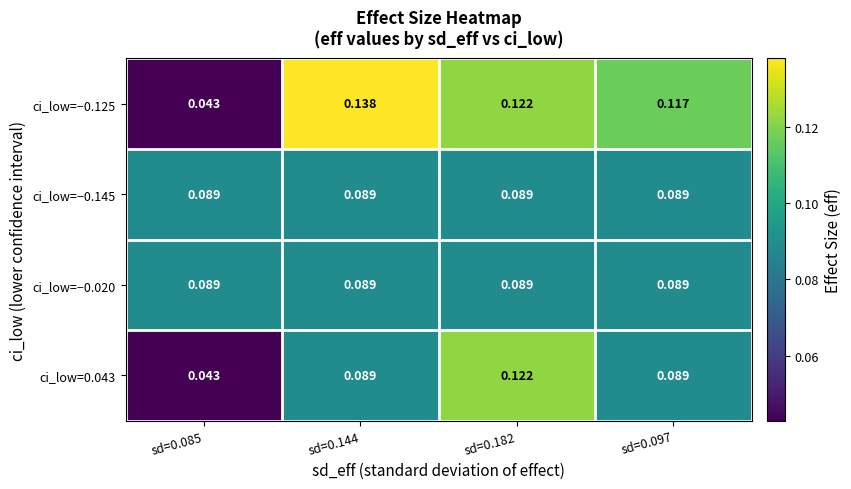

Which series has the largest total across all categories?

ci_low=−0.125